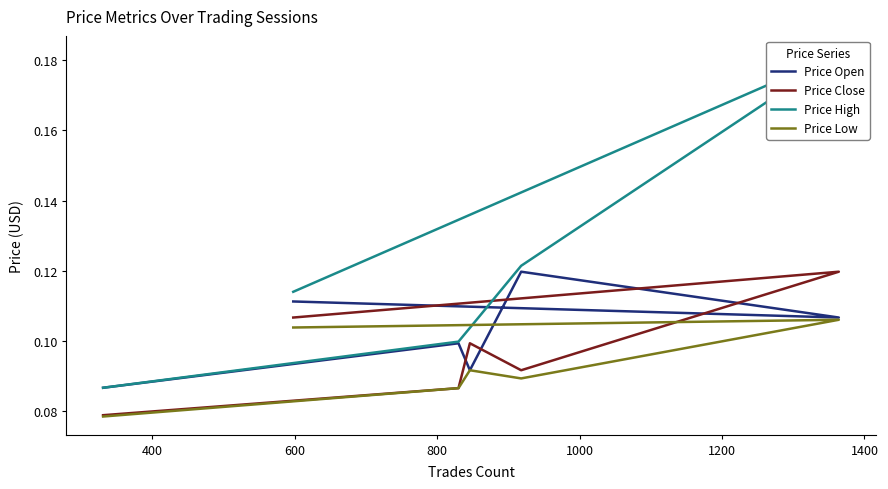

What are all the series names shown in the legend?

Price Open, Price Close, Price High, Price Low